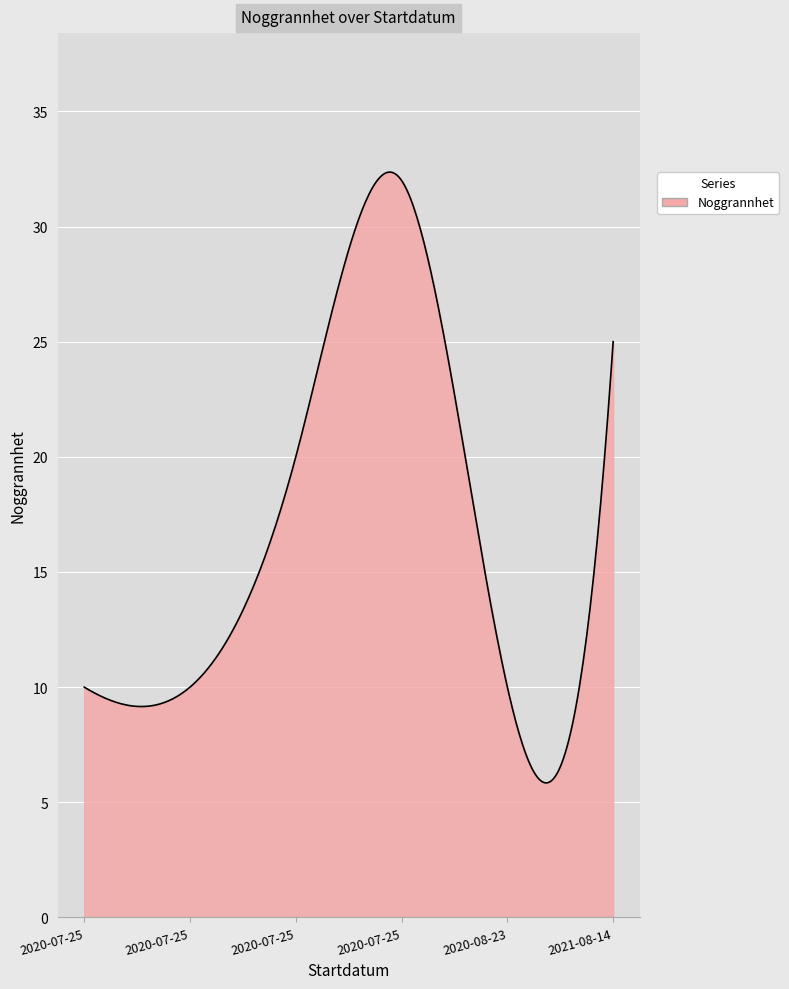

What is the smallest value displayed?

5.8